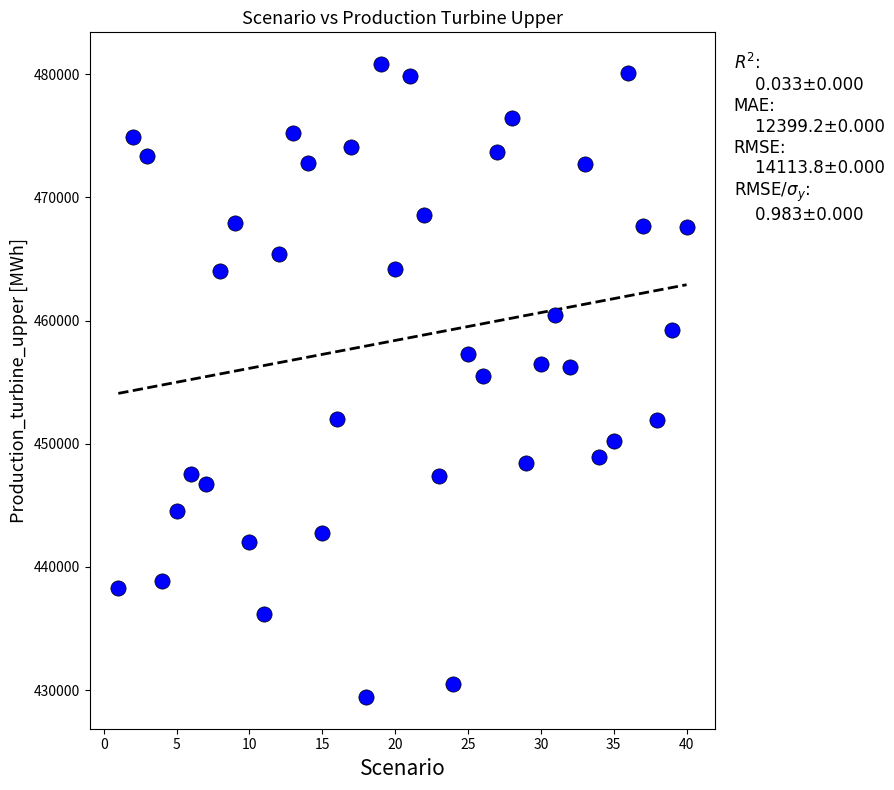

What is the range of Y values (max minus min)?

51371.6